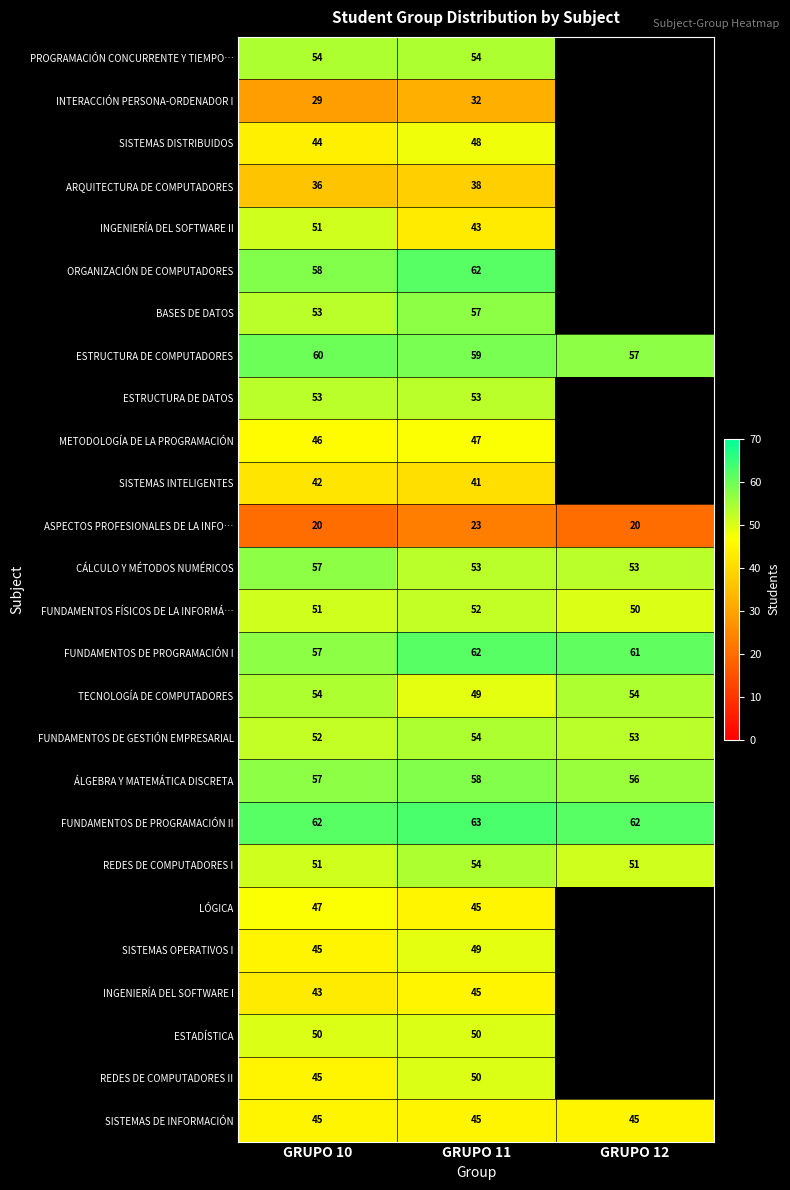

What is the sum of all ESTRUCTURA DE COMPUTADORES values?

176